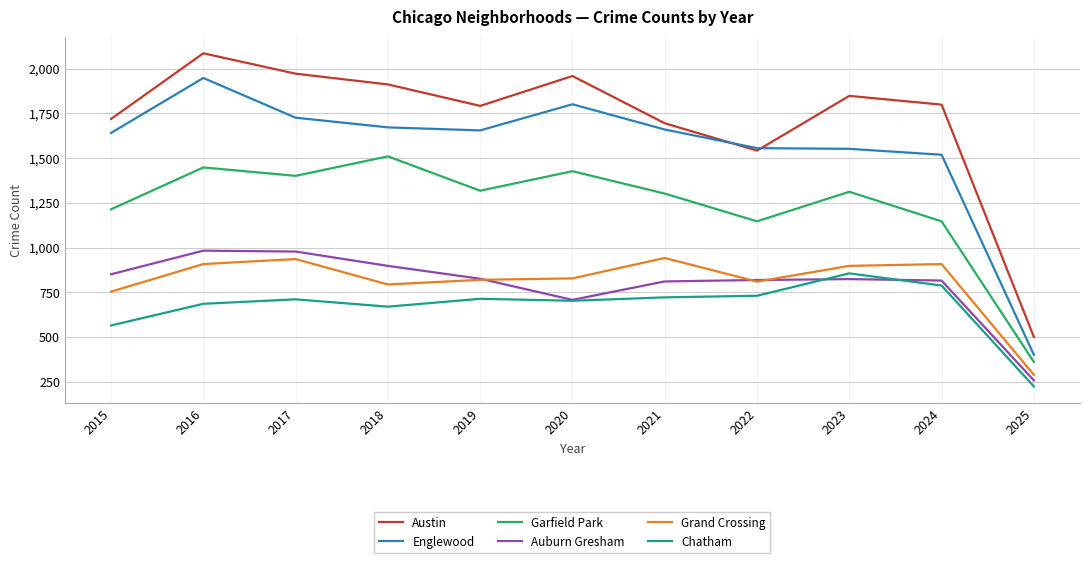

At which label is Grand Crossing closest to 615?

2015